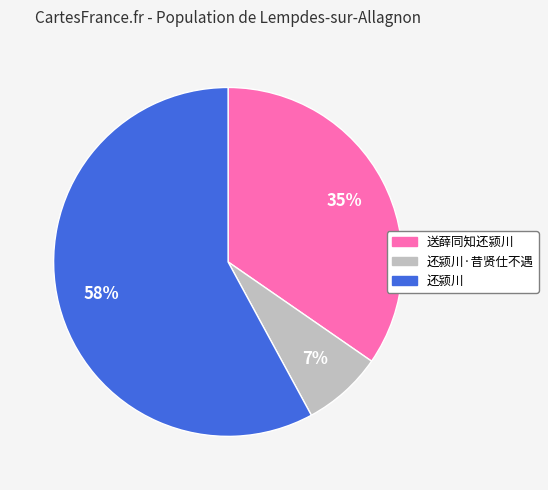

Does any single category account for the majority?

Yes